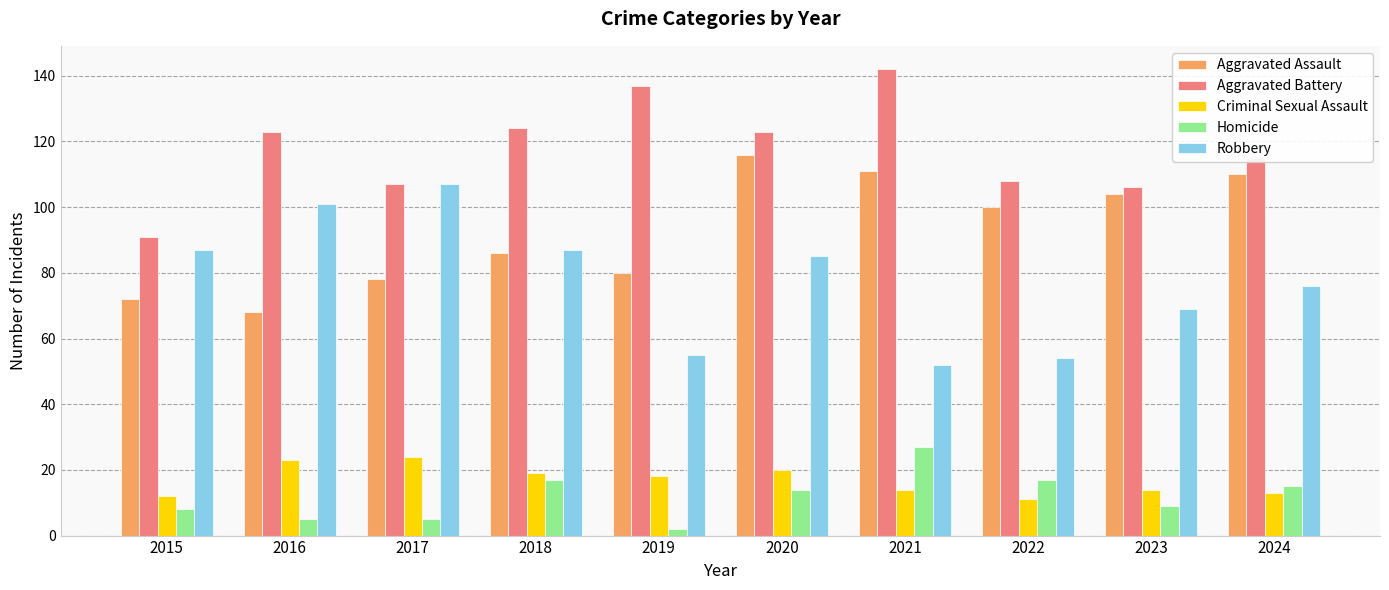

What is the total value across all series at 2023?

302